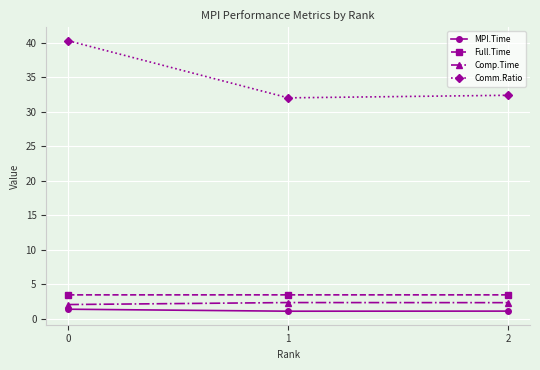

What is the sum of all Full.Time values?

10.4